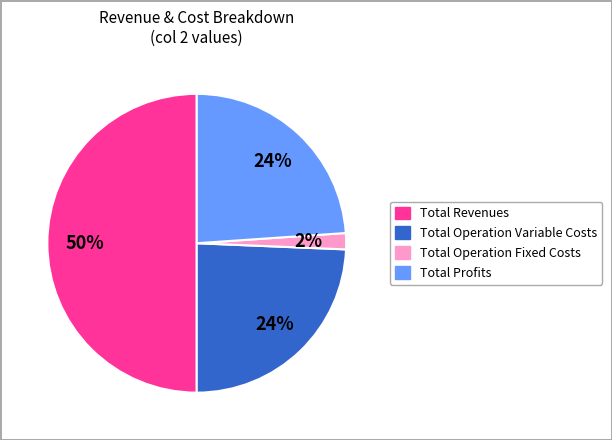

To the nearest percent, what is the average slice percentage?

25%